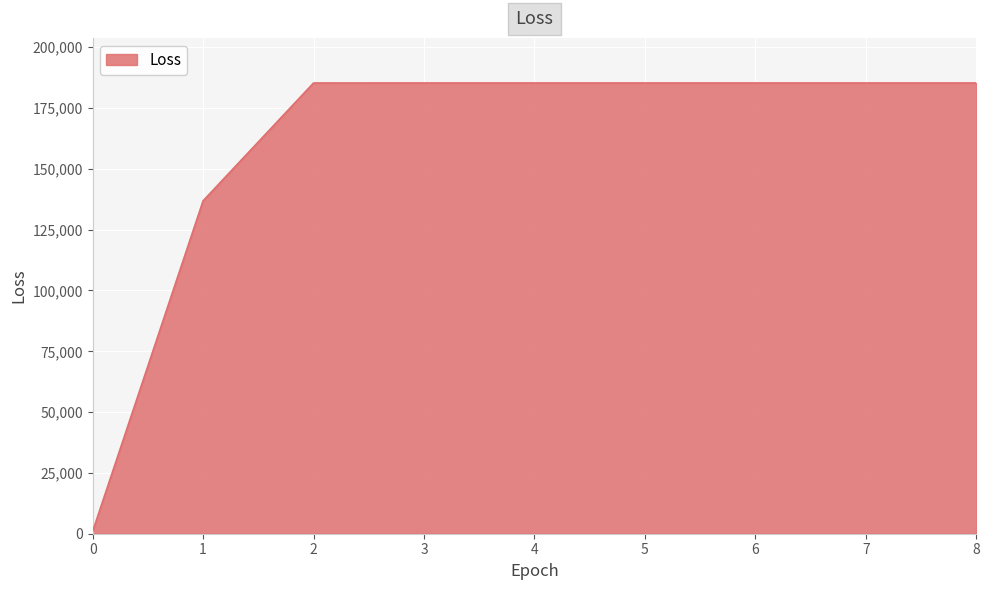

The value at 1 is 74106.5. True or false?

False